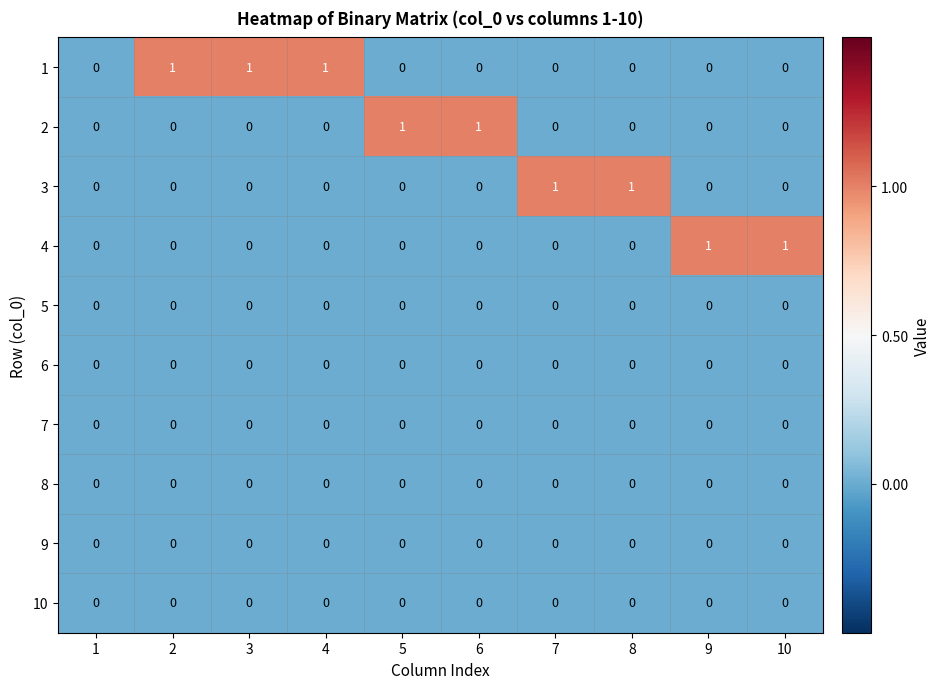

What is the sum of all 1 values?

3